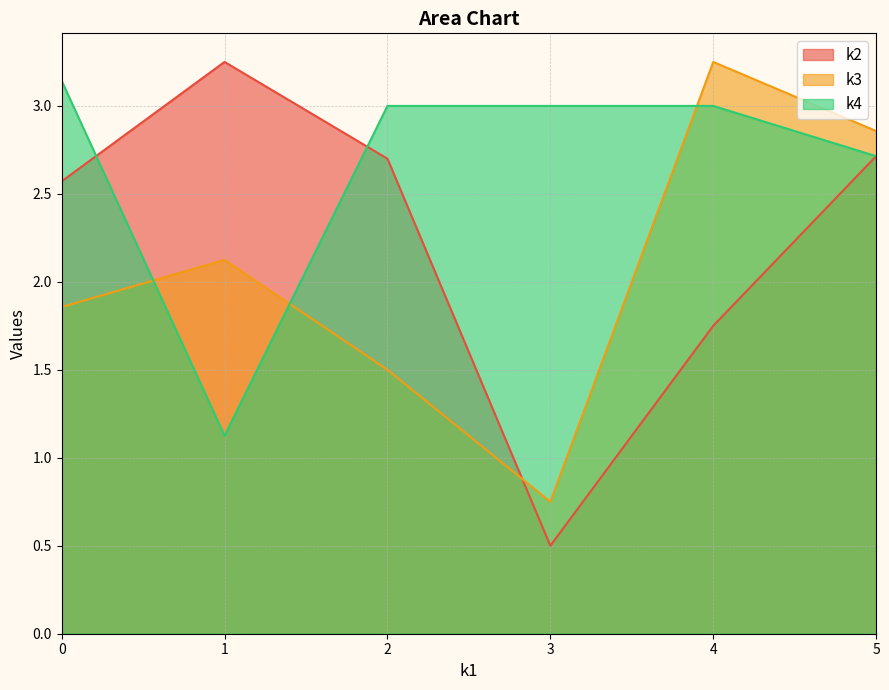

Where does the k4 series first go above 3?

0